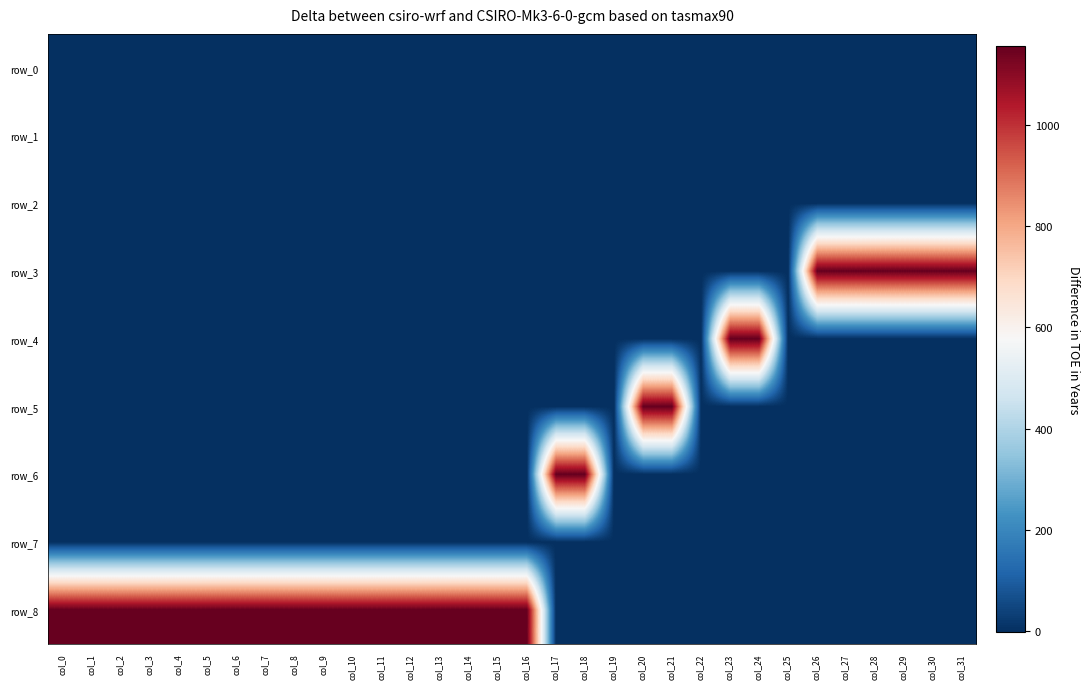

How many values in row_6 are above zero?

2